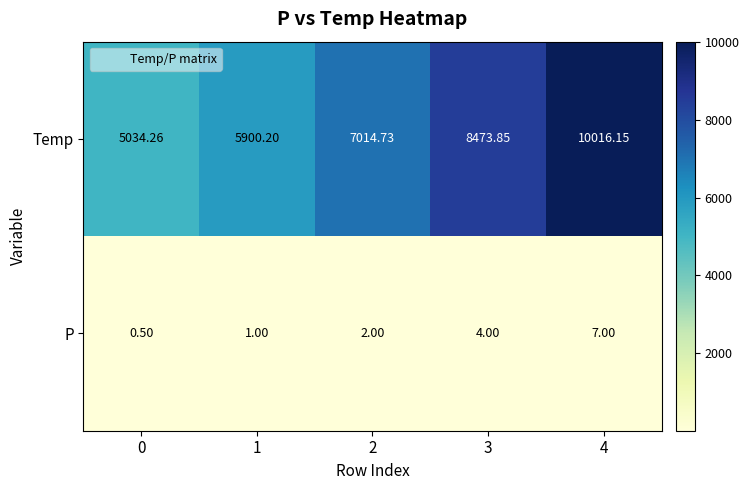

Which series has the largest total across all categories?

Temp